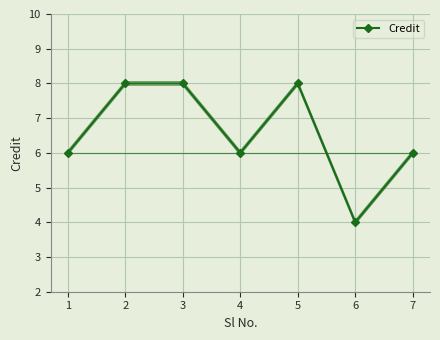

How many categories are shown in the chart?

7